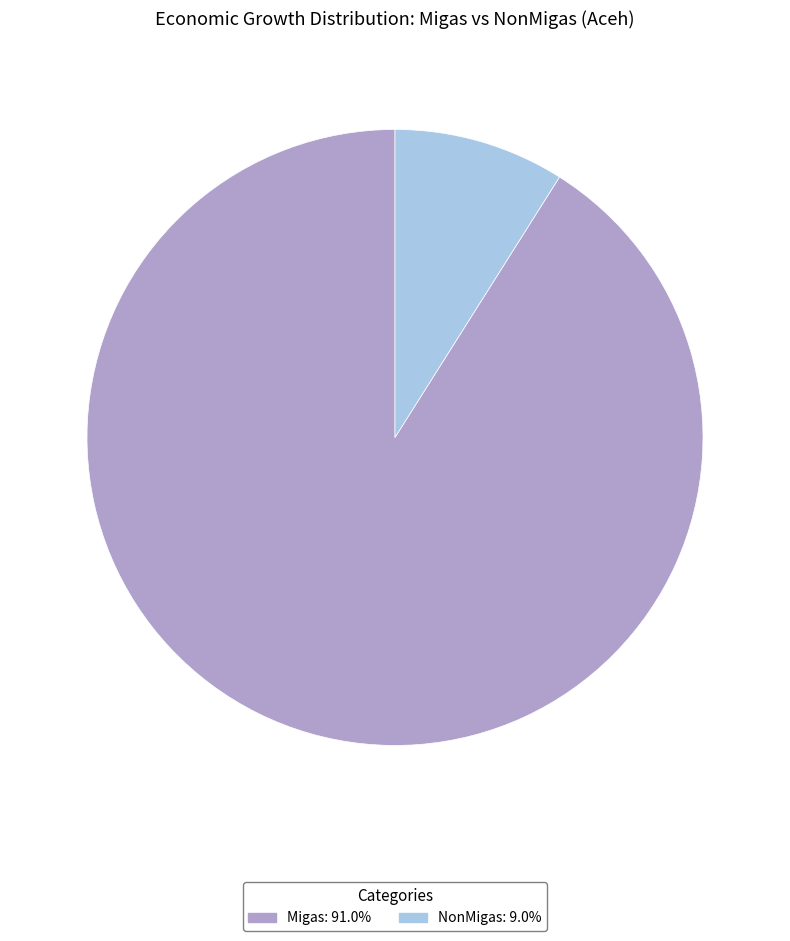

Which has a higher value, NonMigas or Migas?

Migas